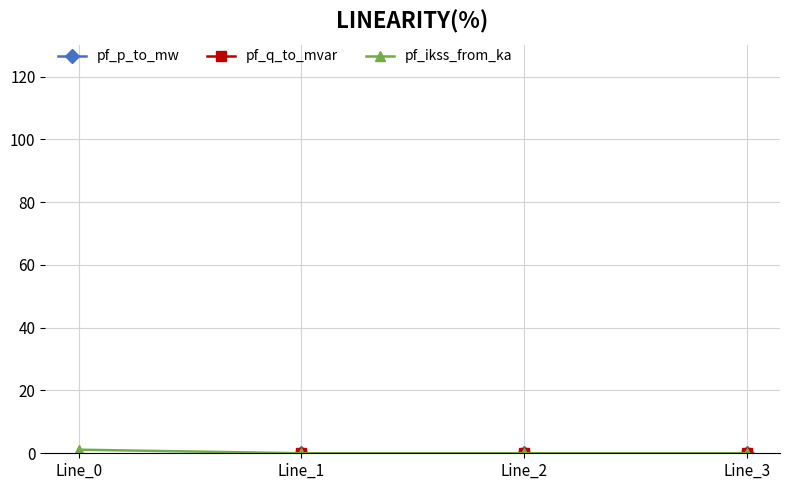

Which has a higher value, Line_1 or Line_2?

Line_1